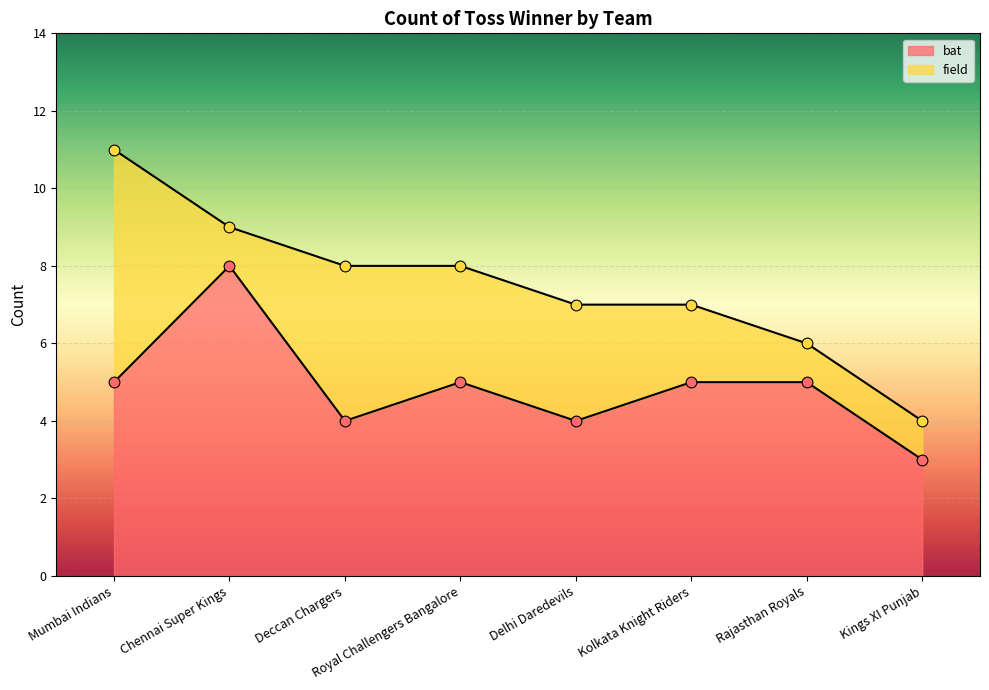

Between Rajasthan Royals and Royal Challengers Bangalore, which is larger?

Rajasthan Royals